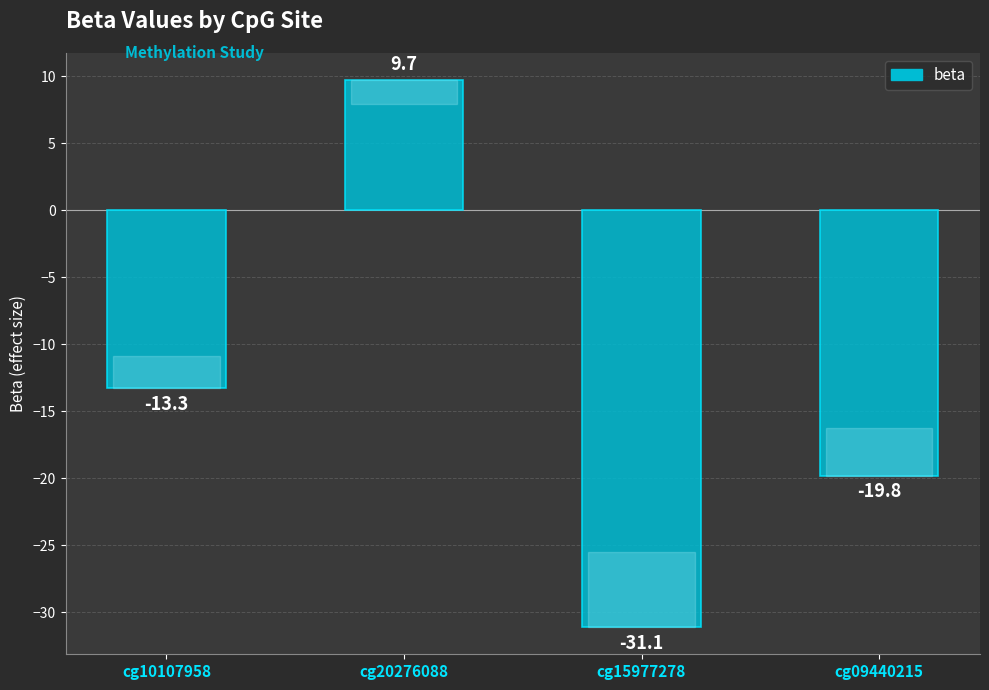

What is the value of the 4th bar from the left?

-19.8